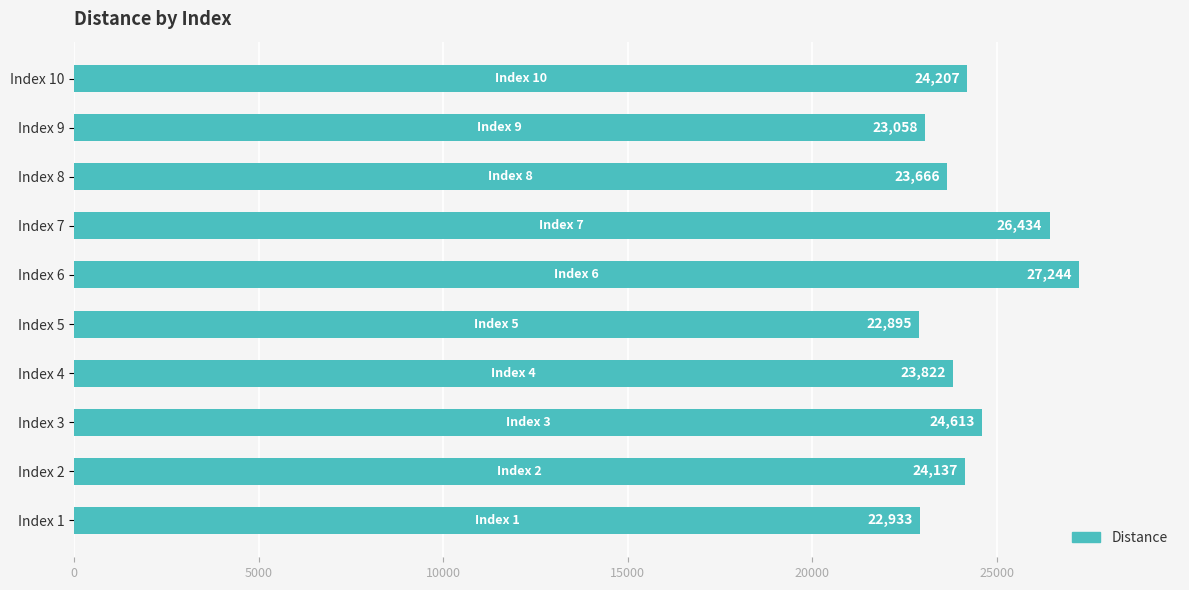

List the labels in order of value, largest first.

Index 6, Index 7, Index 3, Index 10, Index 2, Index 4, Index 8, Index 9, Index 1, Index 5